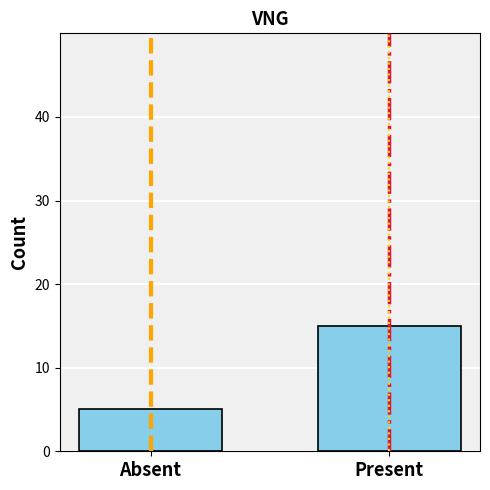

What is the sum of the values at Absent and Present?

20